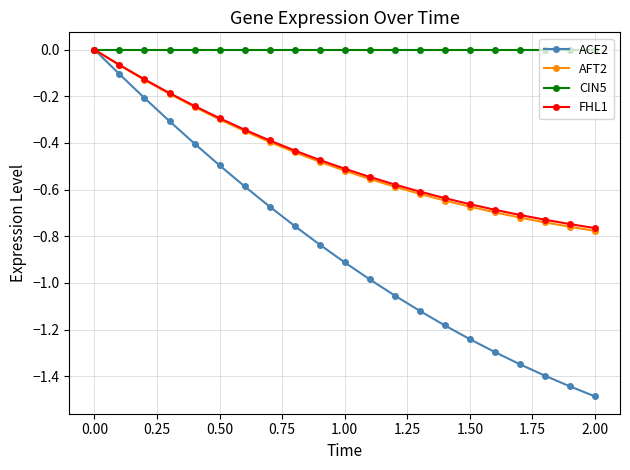

Which series has the largest range (max minus min)?

ACE2